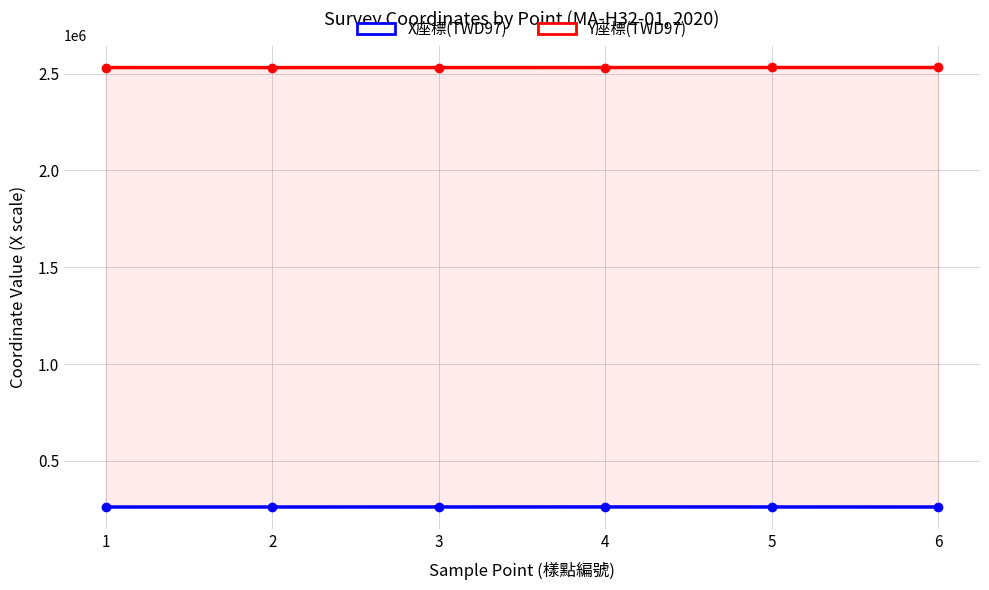

At which category does Y座標(TWD97) reach its first local valley?

2